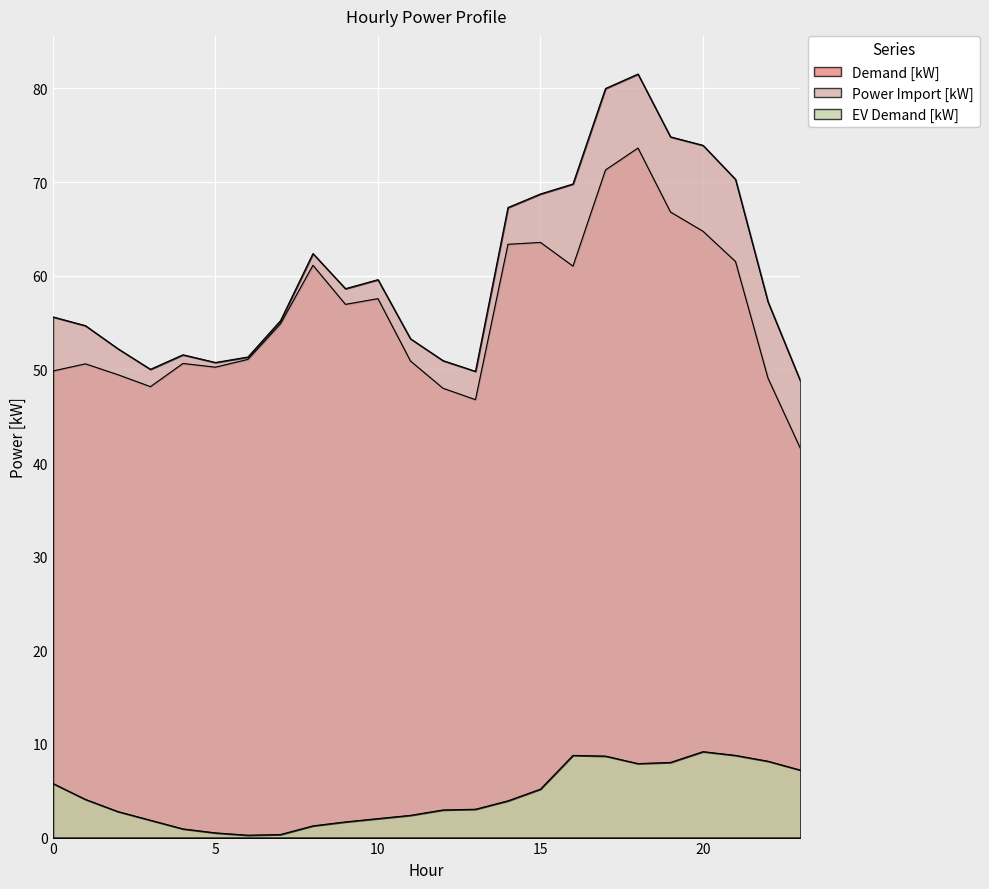

What is the difference between the maximum and minimum values in the Power Import [kW] series?

32.8